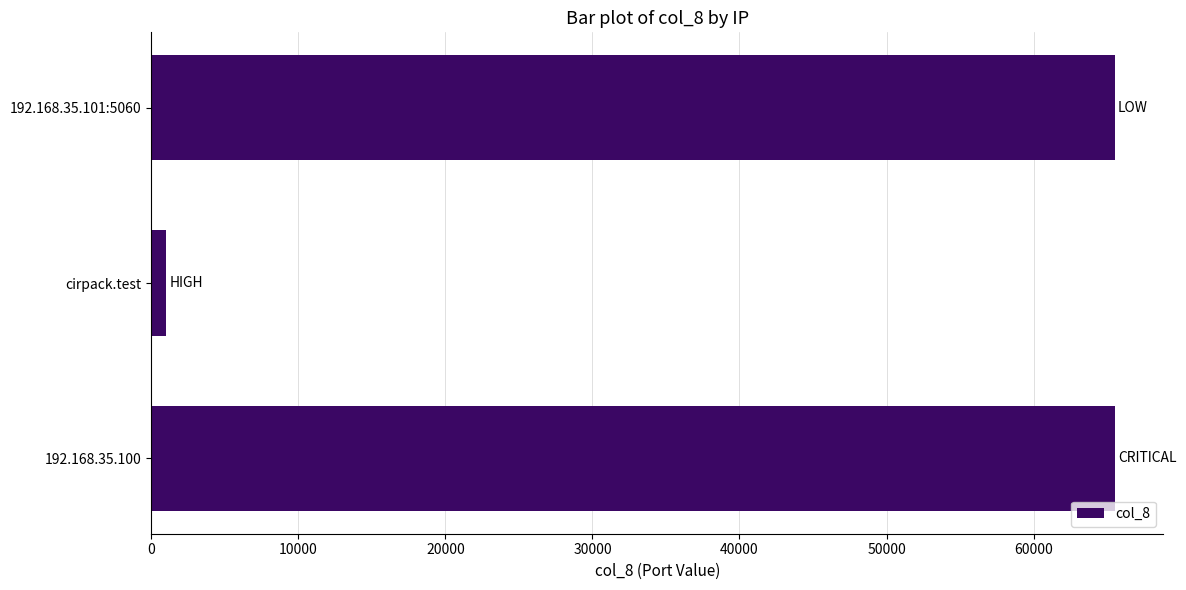

What is the average value?

44031